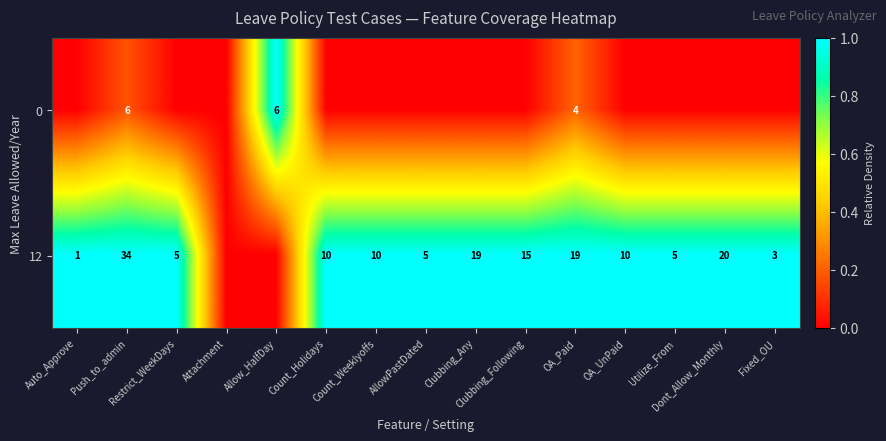

List the labels in order of 12 value, smallest first.

Attachment, Allow_HalfDay, Auto_Approve, Fixed_OU, Restrict_WeekDays, AllowPastDated, Utilize_From, Count_Holidays, Count_Weeklyoffs, OA_UnPaid, Clubbing_Following, Clubbing_Any, OA_Paid, Dont_Allow_Monthly, Push_to_admin